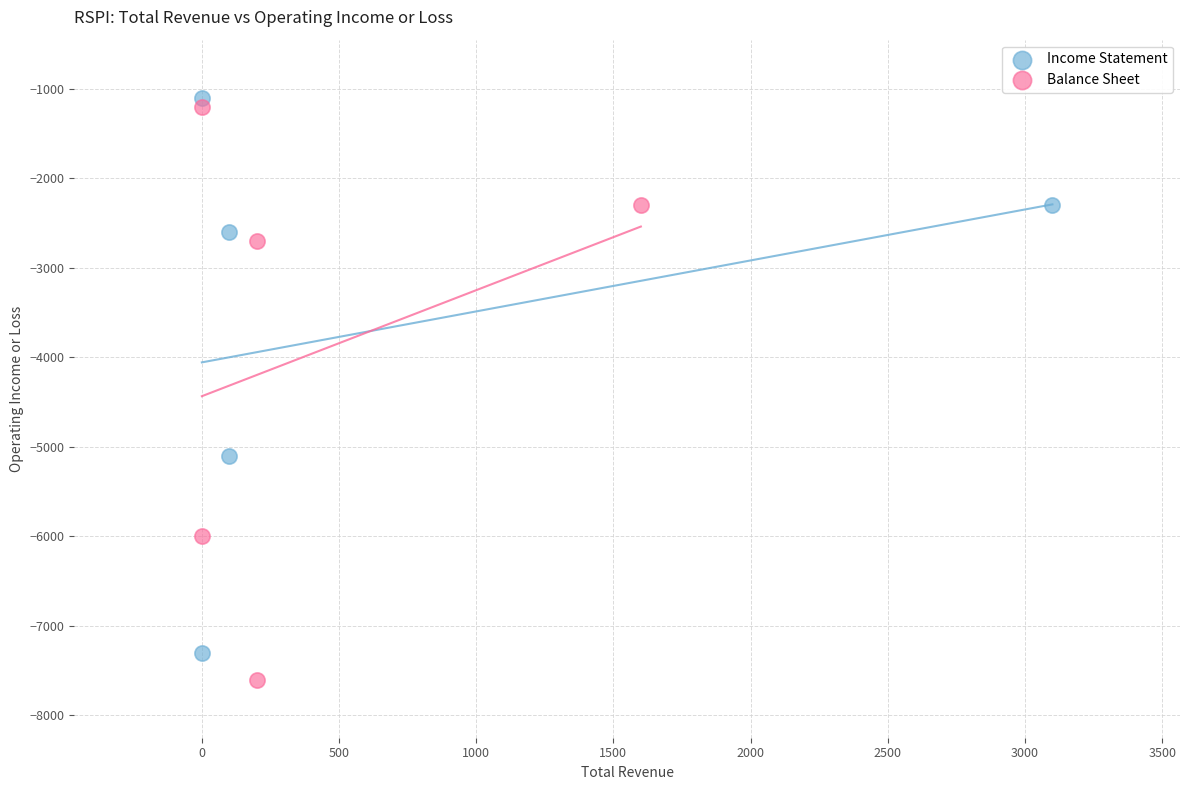

Which series reaches the minimum Y coordinate?

Balance Sheet